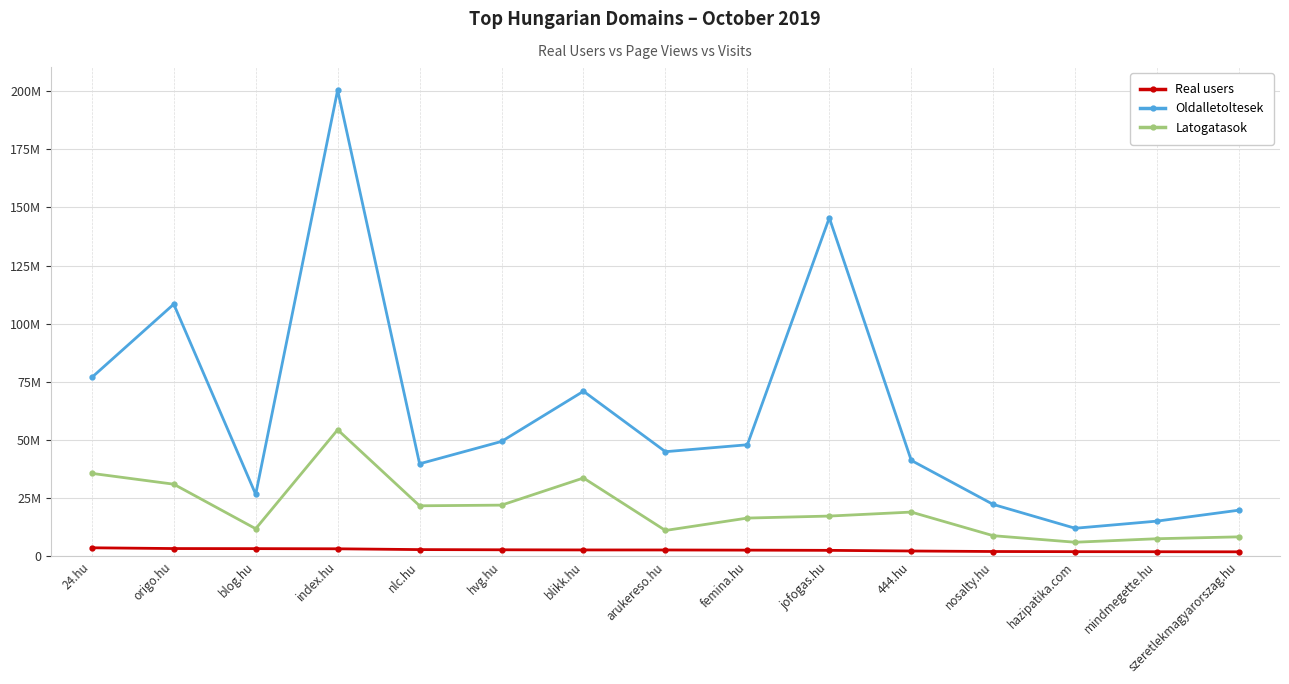

Is this an area chart (filled region under the line)?

No